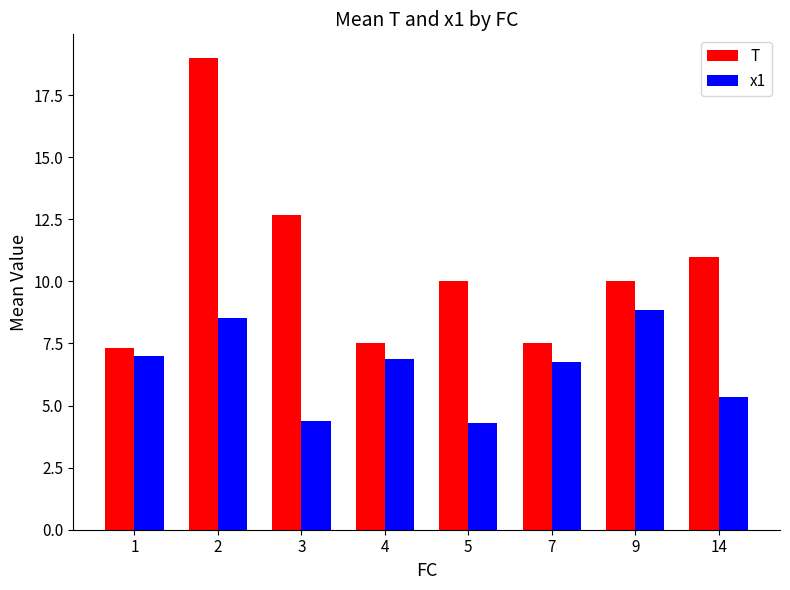

At which label does x1 first exceed 6?

1